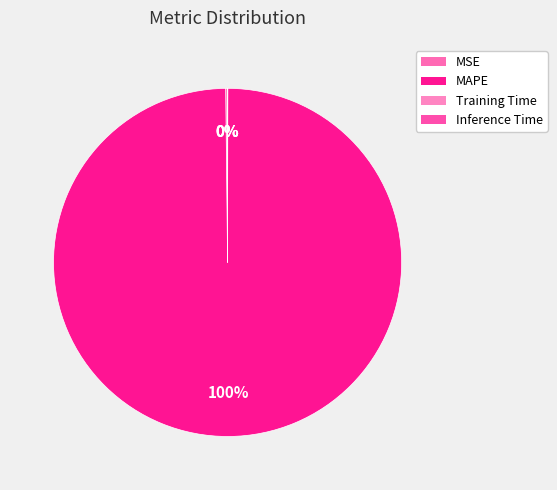

To the nearest percent, what is the difference between the largest and smallest slice percentages?

100%